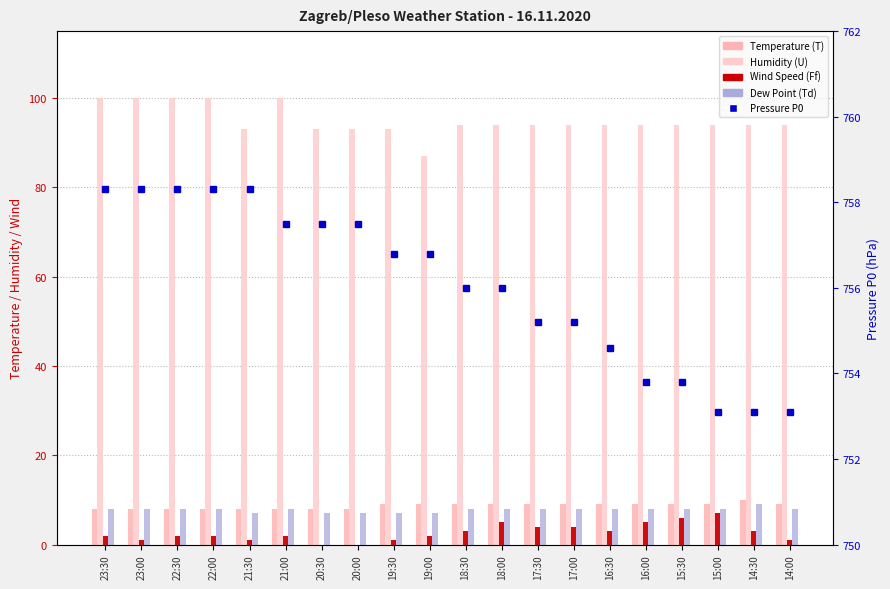

What is the label of the 19th bar from the left?

14:30